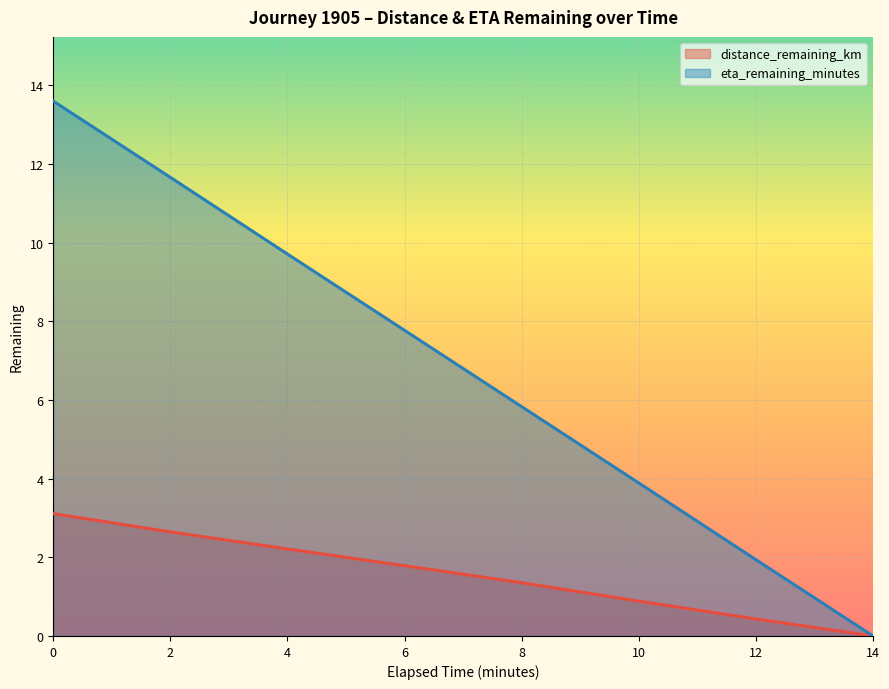

What is the difference between the highest and lowest values at 6?

6.0